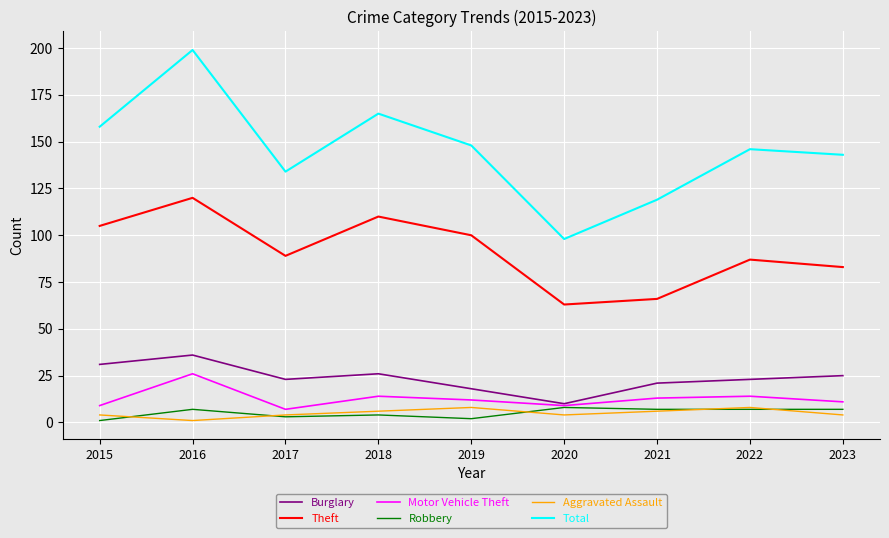

What value does the Burglary series have at 2022?

23